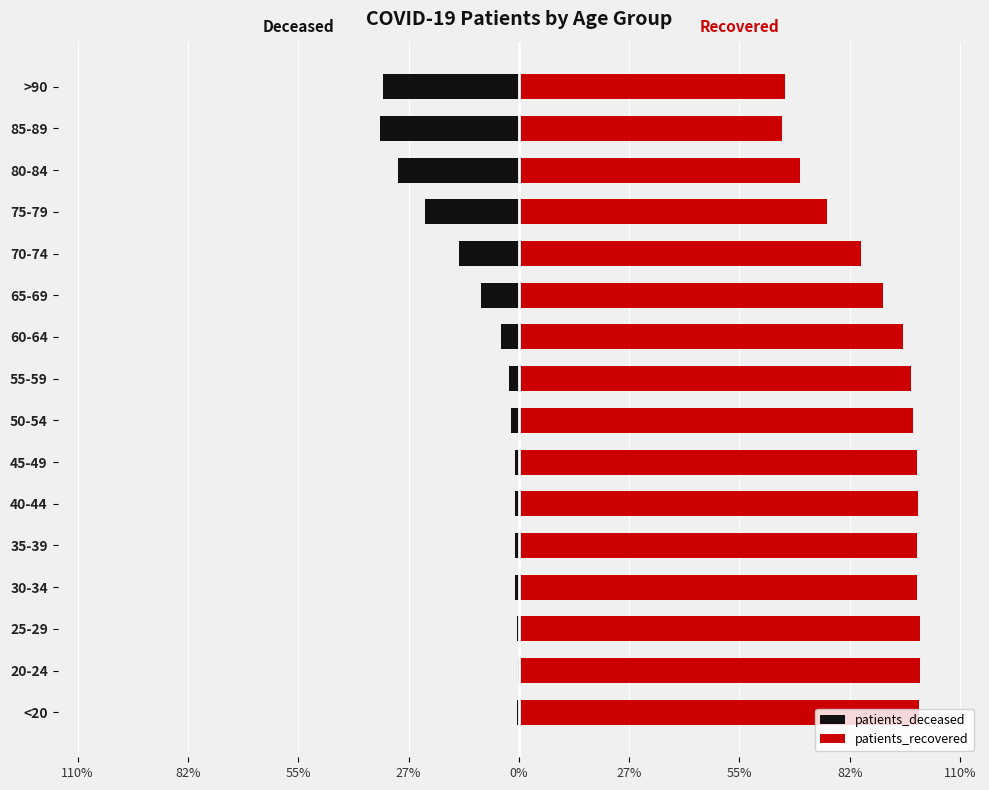

Is it true that patients_recovered equals 118.5 at 70-74?

False